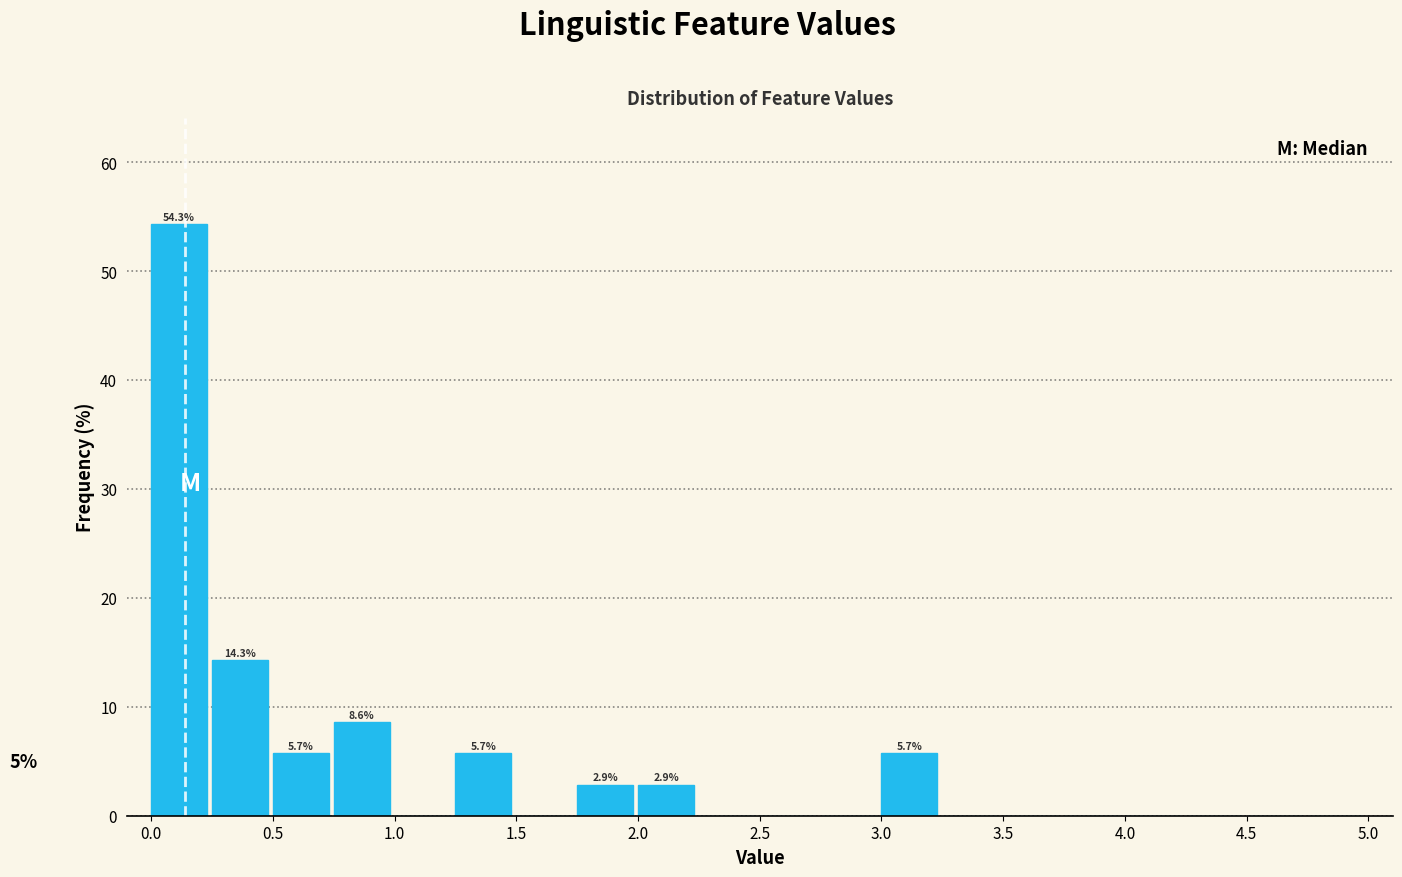

Over which range of the x-axis is the bar tallest?

0.00 to 0.25